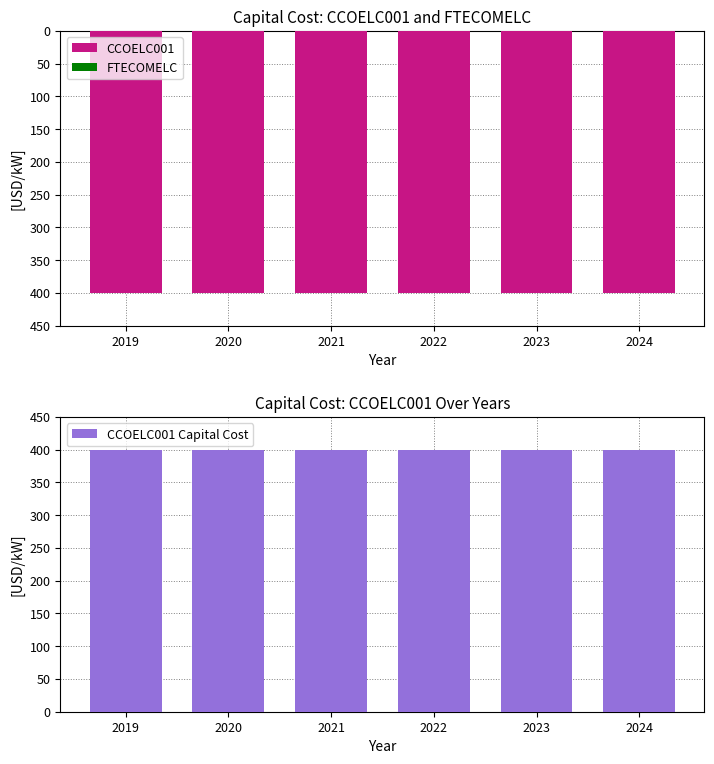

What is the spread (max minus min) of values at 2024?

800